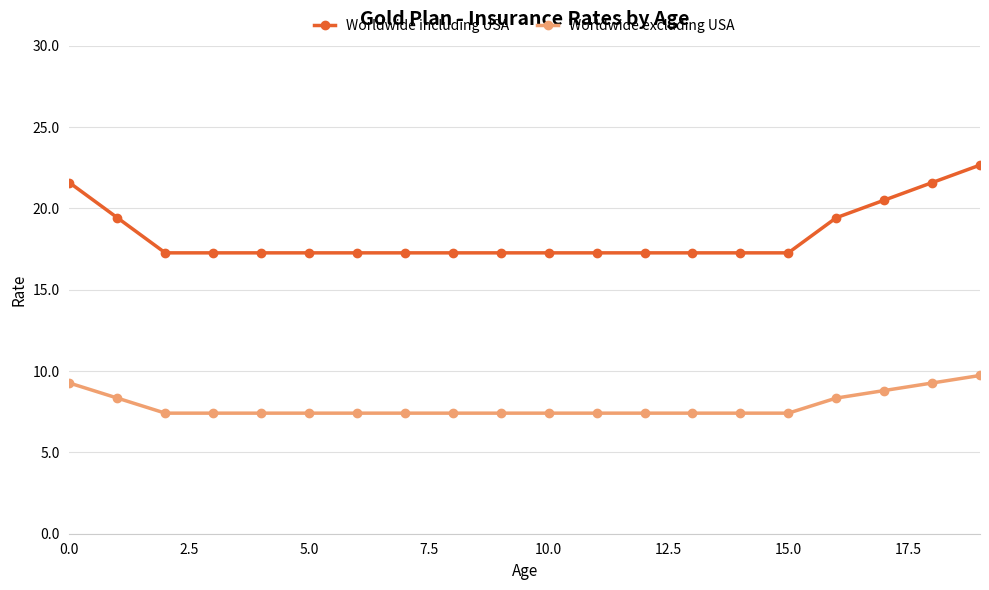

At how many categories does at least one series exceed 21?

3